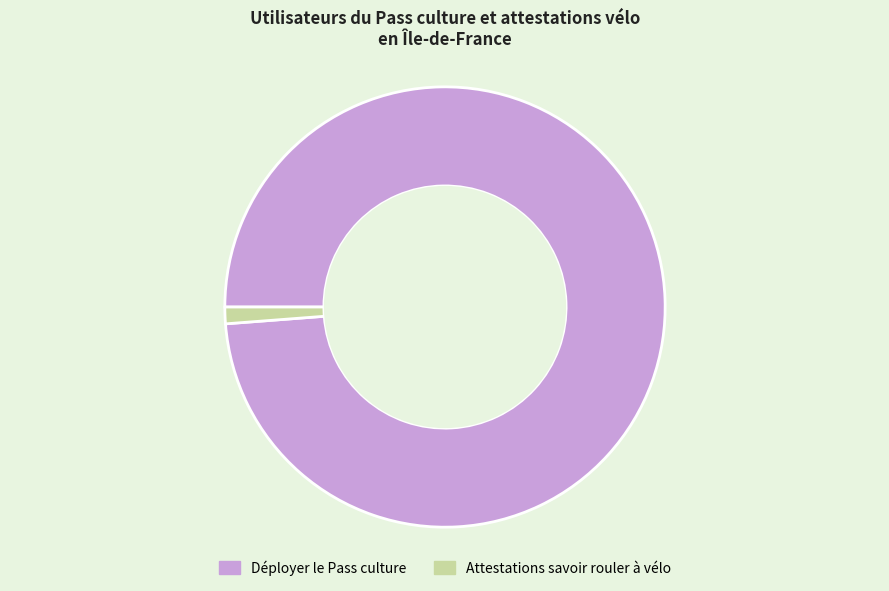

The Attestations savoir rouler à vélo slice represents 7% of the pie. True or false?

False